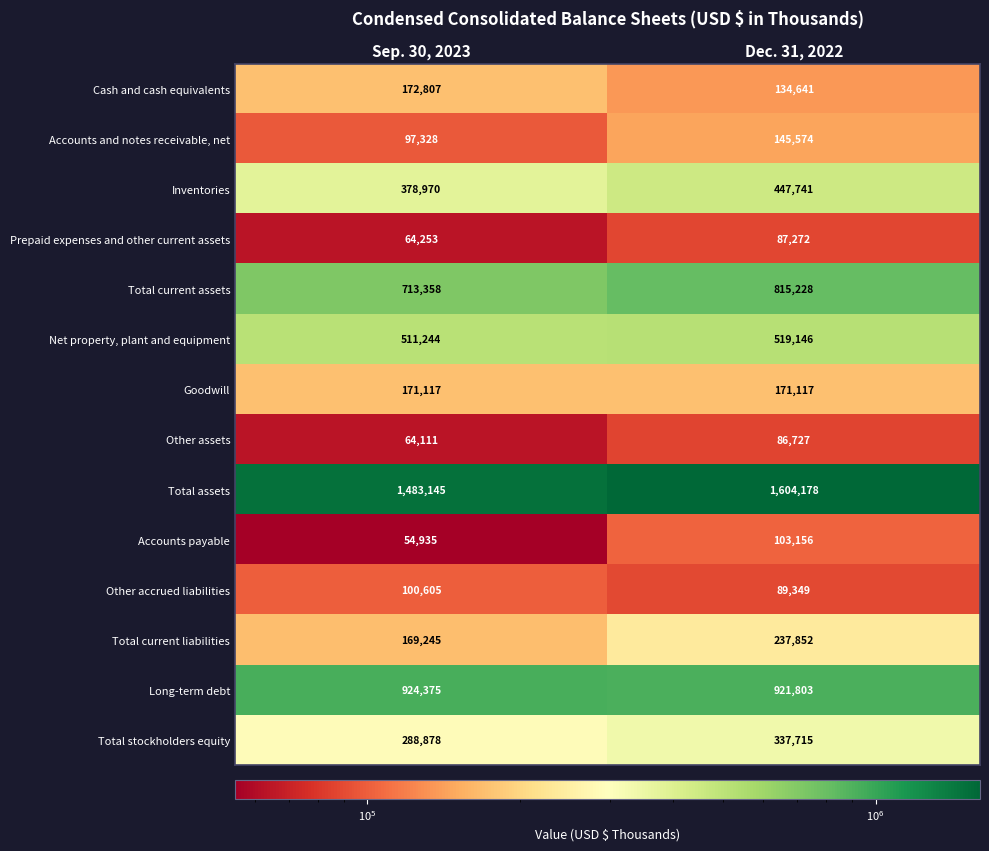

At Sep. 30, 2023, list the series in order from smallest to largest.

Accounts payable, Other assets, Prepaid expenses and other current assets, Accounts and notes receivable, net, Other accrued liabilities, Total current liabilities, Goodwill, Cash and cash equivalents, Total stockholders equity, Inventories, Net property, plant and equipment, Total current assets, Long-term debt, Total assets